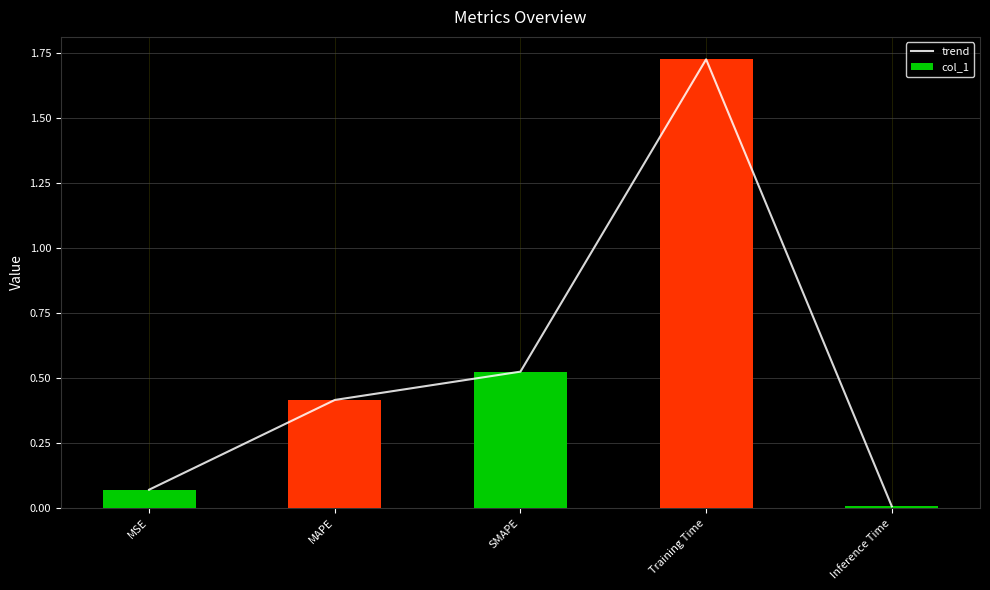

Reading left to right, what are all the values shown in this chart?

trend: MSE=0.1	MAPE=0.4	SMAPE=0.5	Training Time=1.7	Inference Time=0.0
col_1: MSE=0.1	MAPE=0.4	SMAPE=0.5	Training Time=1.7	Inference Time=0.0